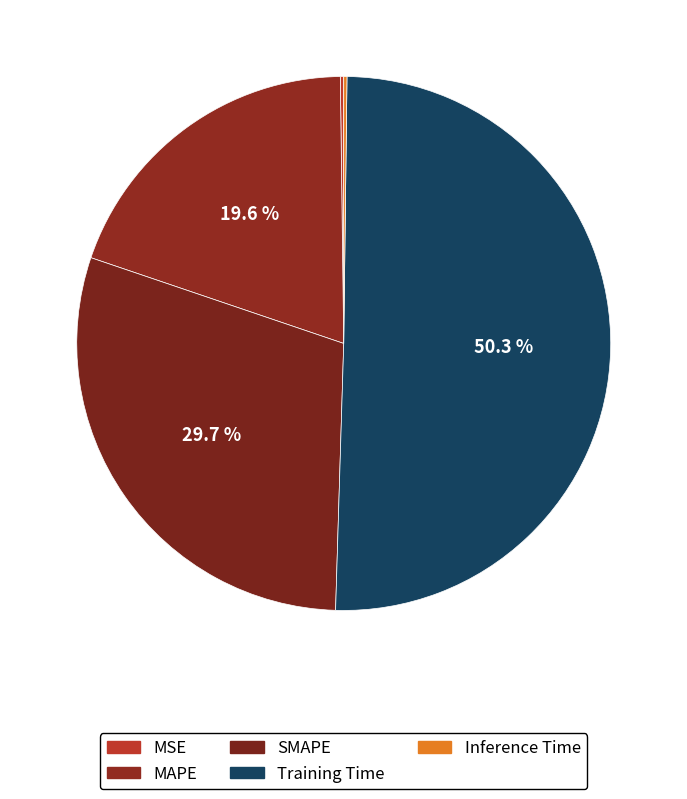

To the nearest percent, what is the difference between the largest and smallest slice percentages?

50%